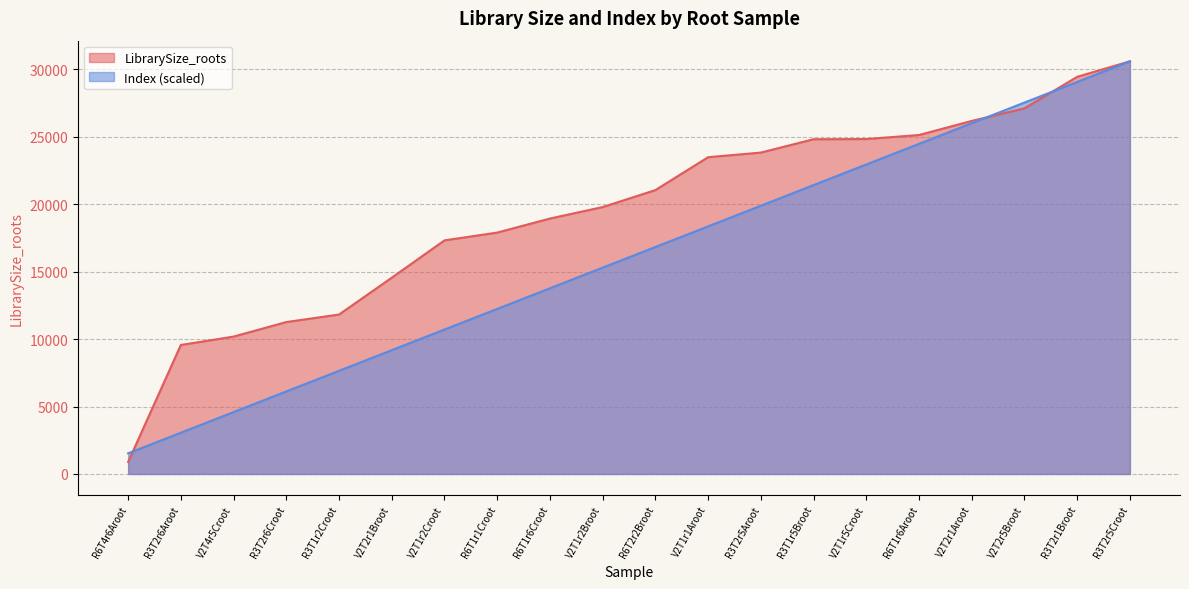

What is the difference between the second highest and minimum values in the Index series?

27531.9